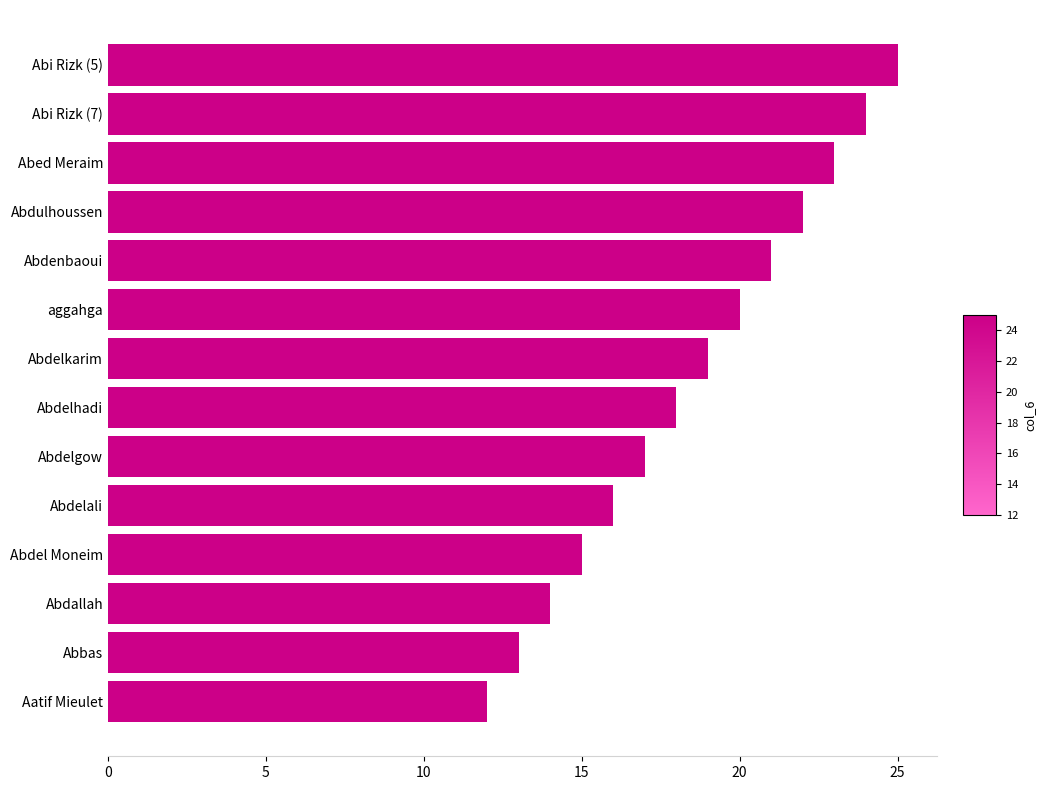

What is the approximate value at Abdel Moneim, to the nearest 5?

15